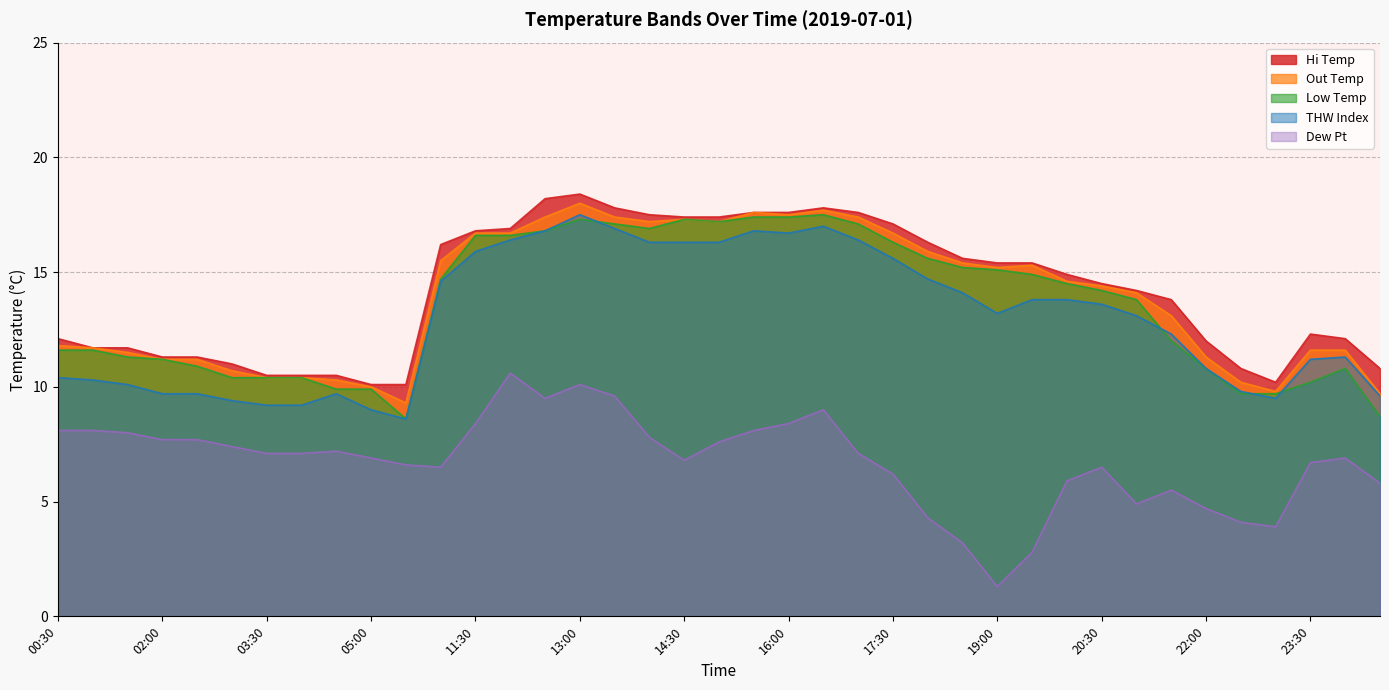

What is the difference between the second highest and minimum values in the Hi Temp series?

8.1